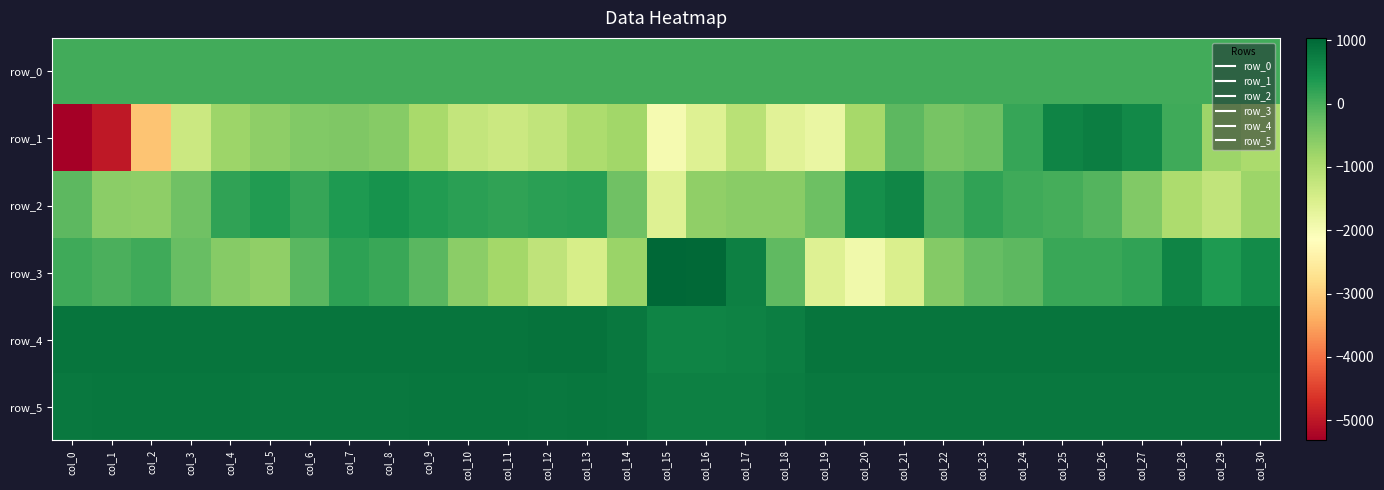

At col_19, list the series in order from largest to smallest.

row_4, row_5, row_0, row_2, row_3, row_1